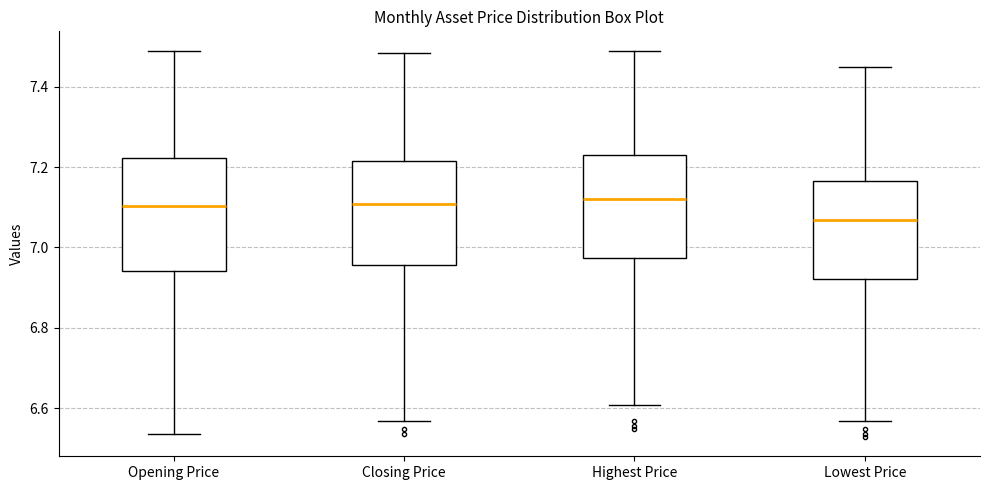

Where does the upper whisker of the box for Lowest Price end on the y-axis? The values are not printed on the chart, so give them approximately, as read against the axis.

7.44